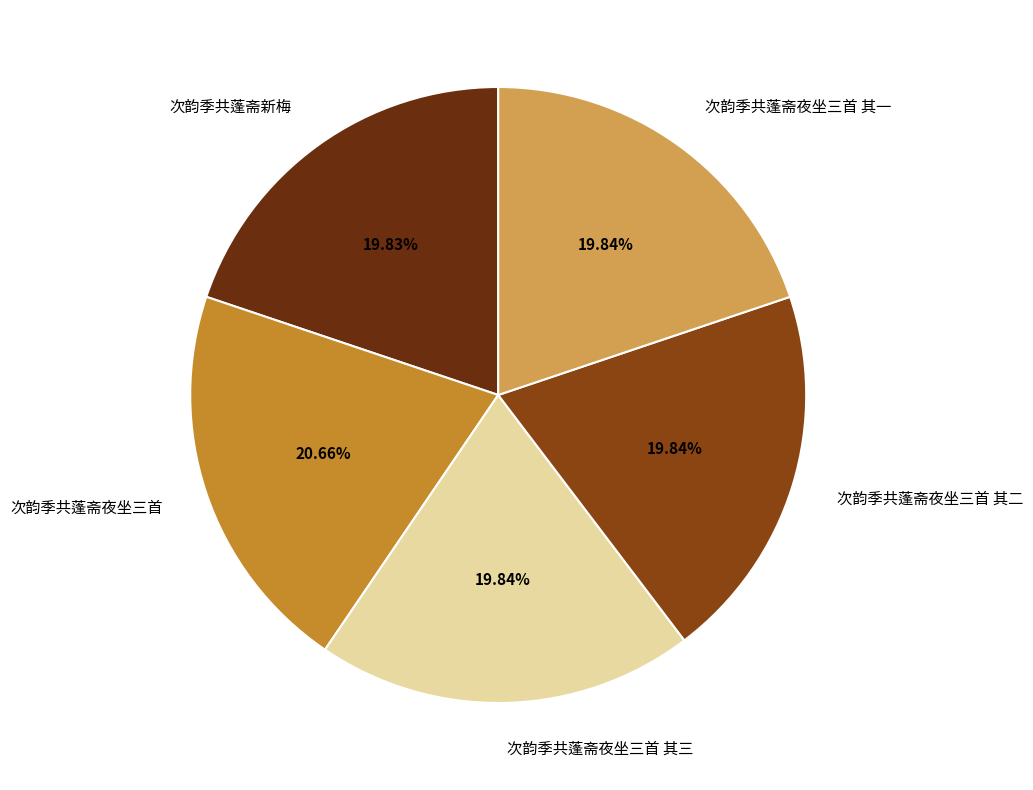

Which category has the biggest portion of the pie?

次韵季共蓬斋夜坐三首